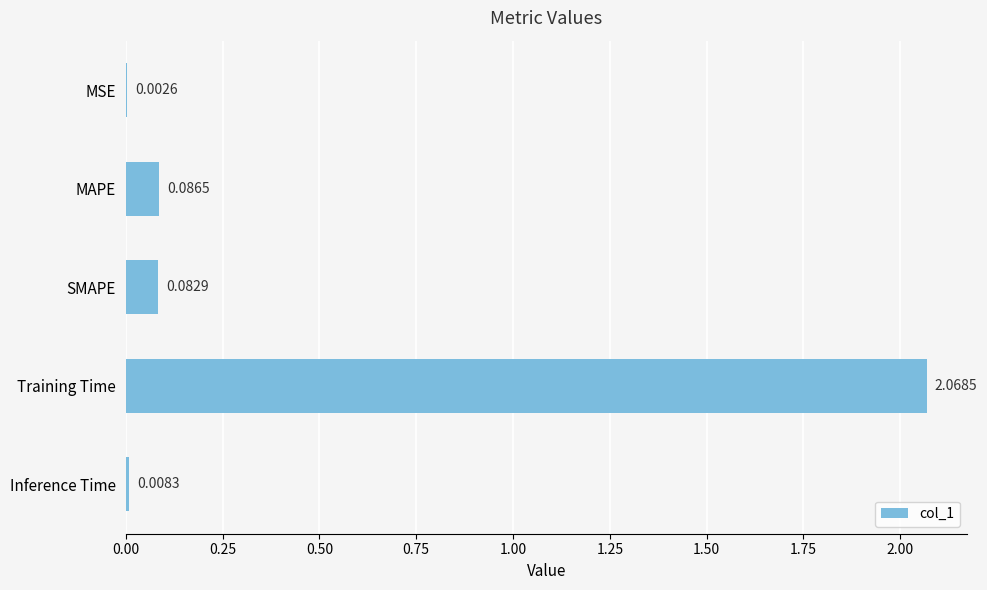

Where is the data nearest to the value 1?

MAPE